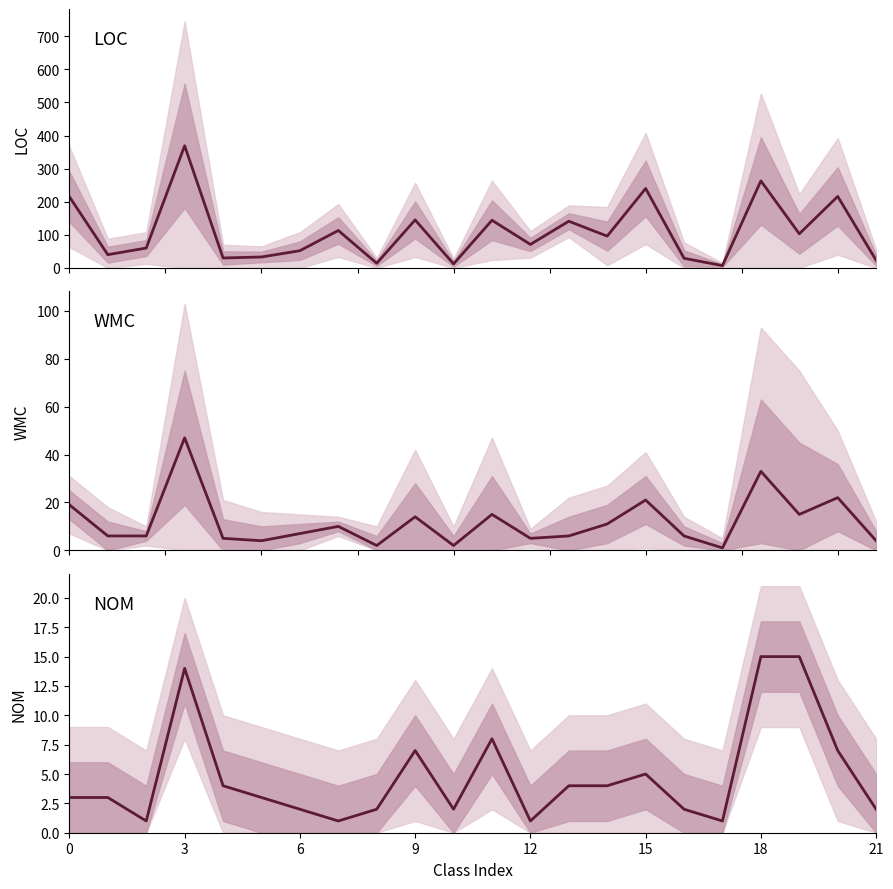

Rank the series by their maximum value, from lowest to highest.

NOM, WMC, LOC